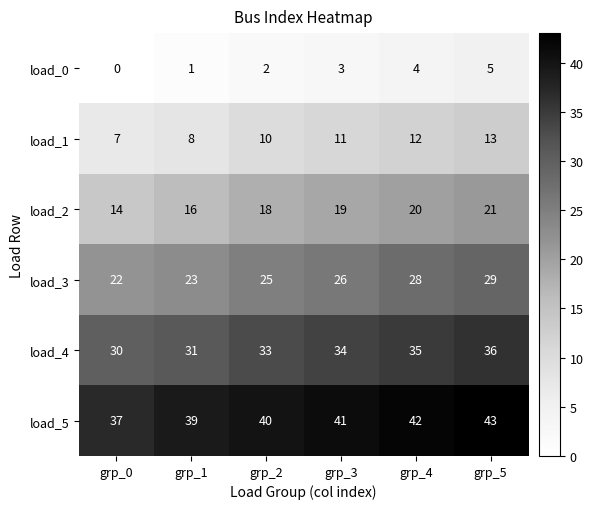

Which series has the largest total across all categories?

load_5